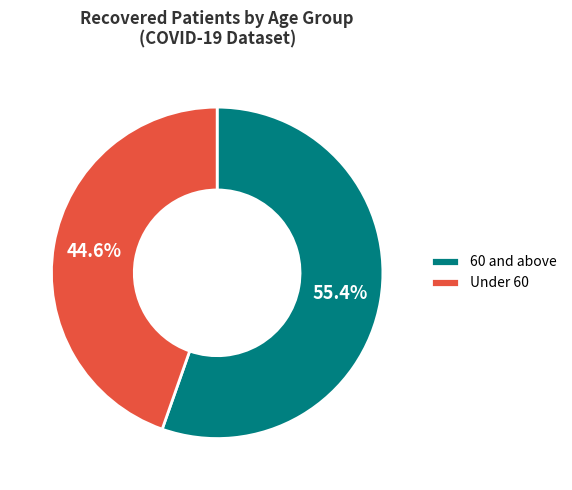

To the nearest percent, what is the average slice percentage?

50%